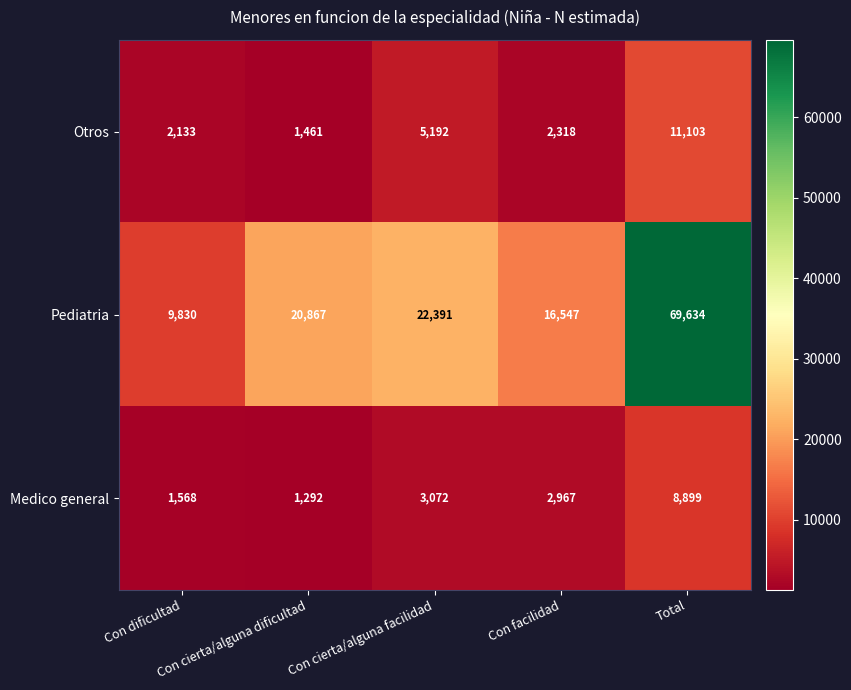

At which category is the sum across all series the highest?

Total